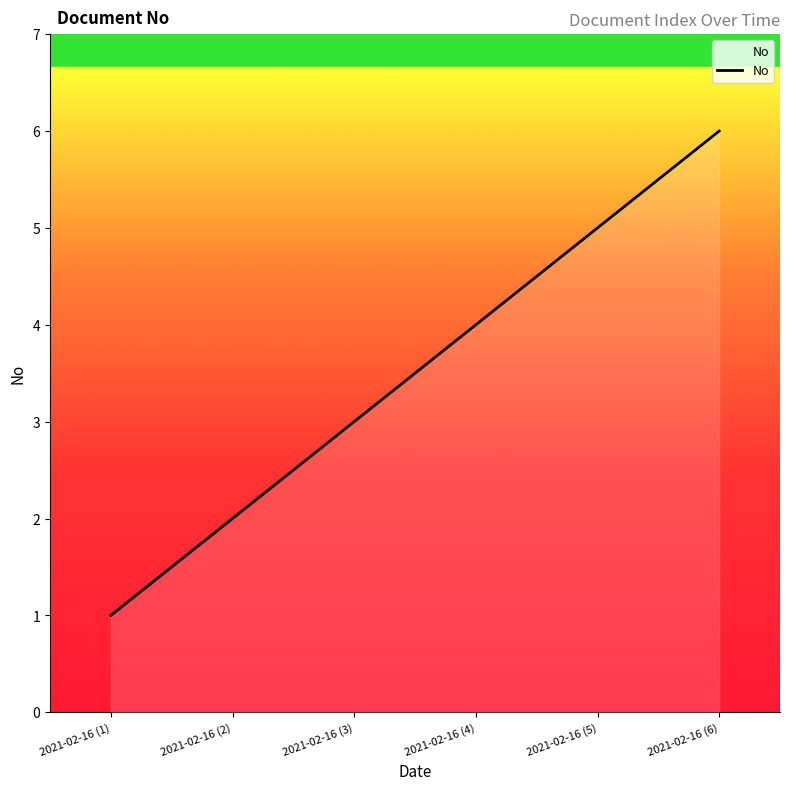

Reading left to right, list all the values displayed in this chart.

1	2	3	4	5	6